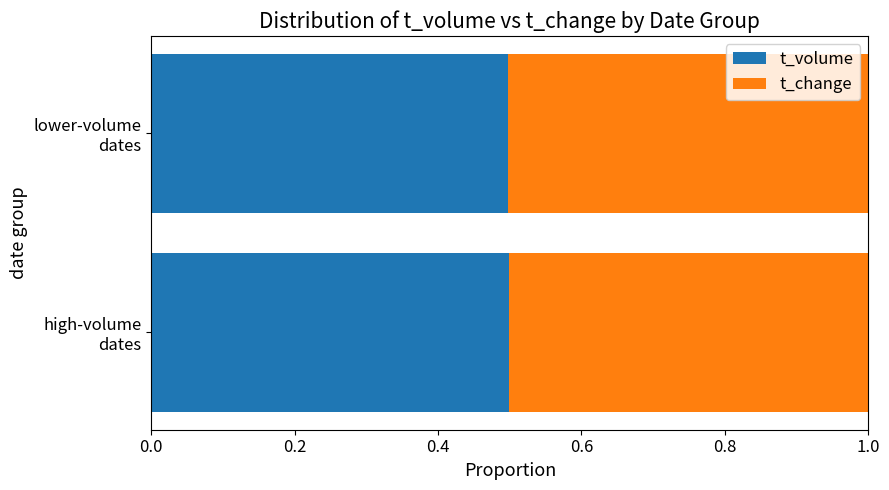

What is the highest value of the t_volume series?

0.5